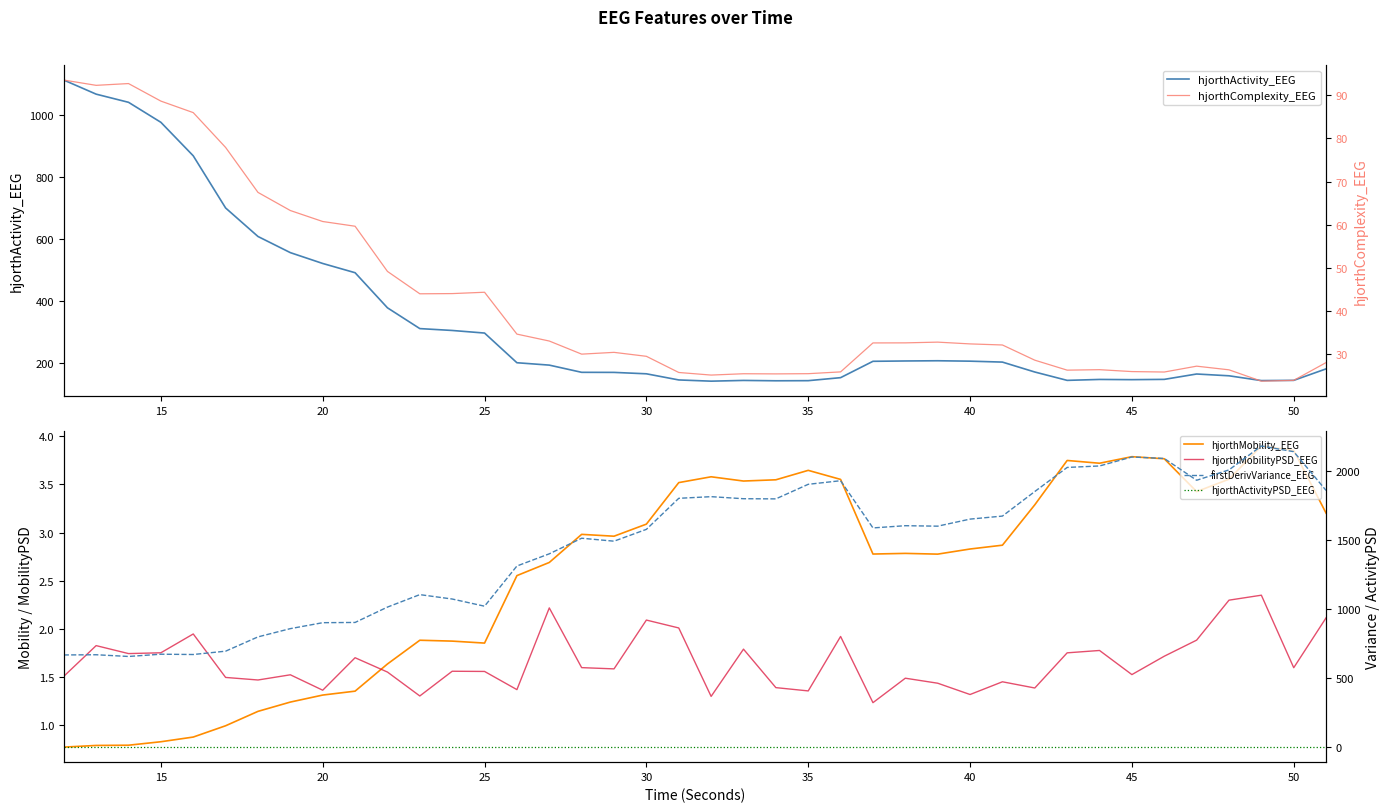

What is the maximum value for hjorthActivity_EEG?

1114.5